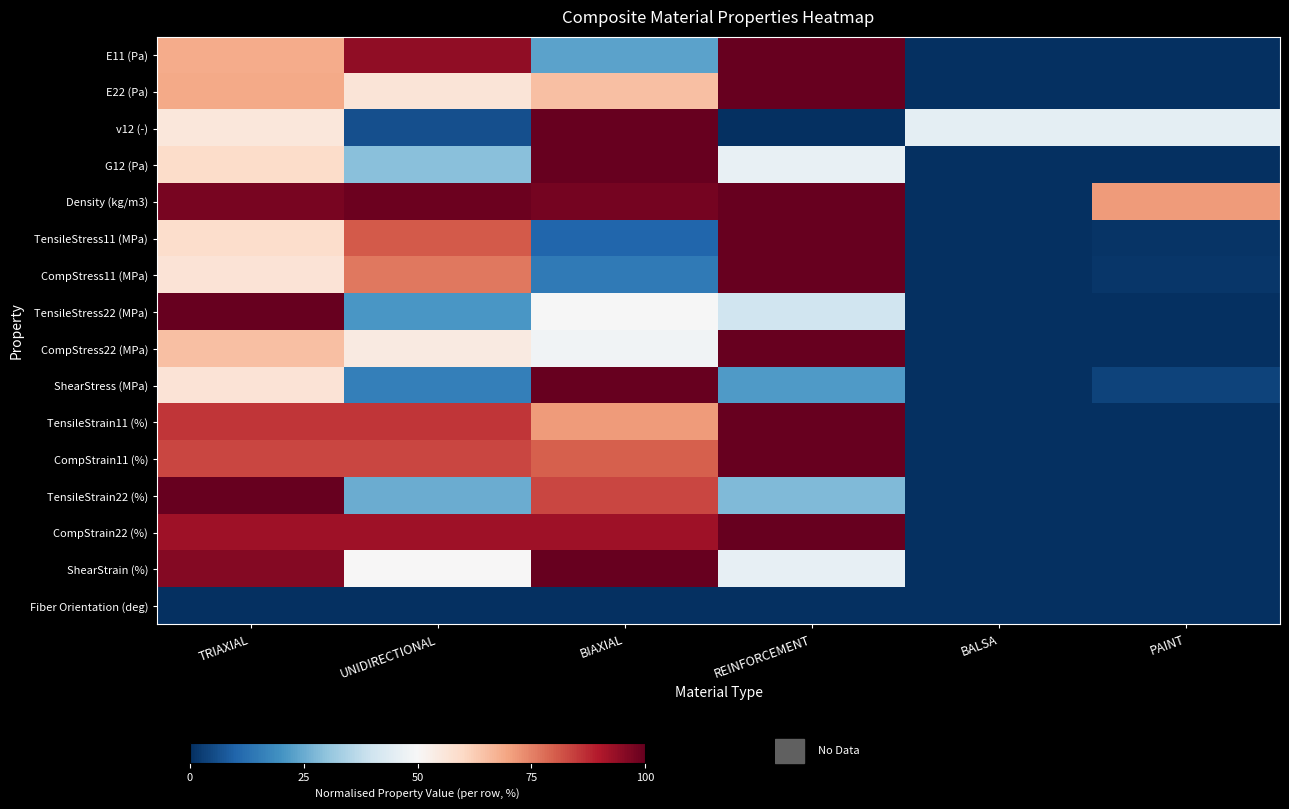

At BIAXIAL, list the series in order from largest to smallest.

v12 (-), G12 (Pa), ShearStress (MPa), ShearStrain (%), Density (kg/m3), CompStrain22 (%), TensileStrain22 (%), CompStrain11 (%), TensileStrain11 (%), E22 (Pa), TensileStress22 (MPa), CompStress22 (MPa), E11 (Pa), CompStress11 (MPa), TensileStress11 (MPa), Fiber Orientation (deg)